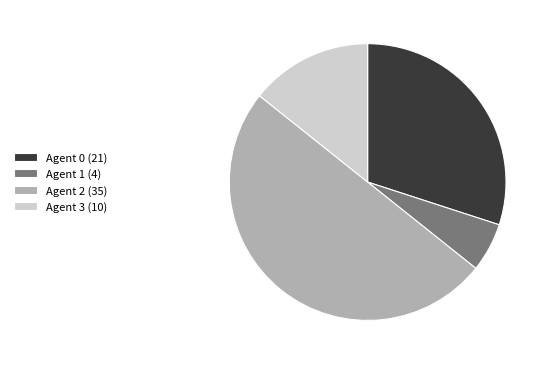

Does Agent 3 (10) represent more than half of the total?

No